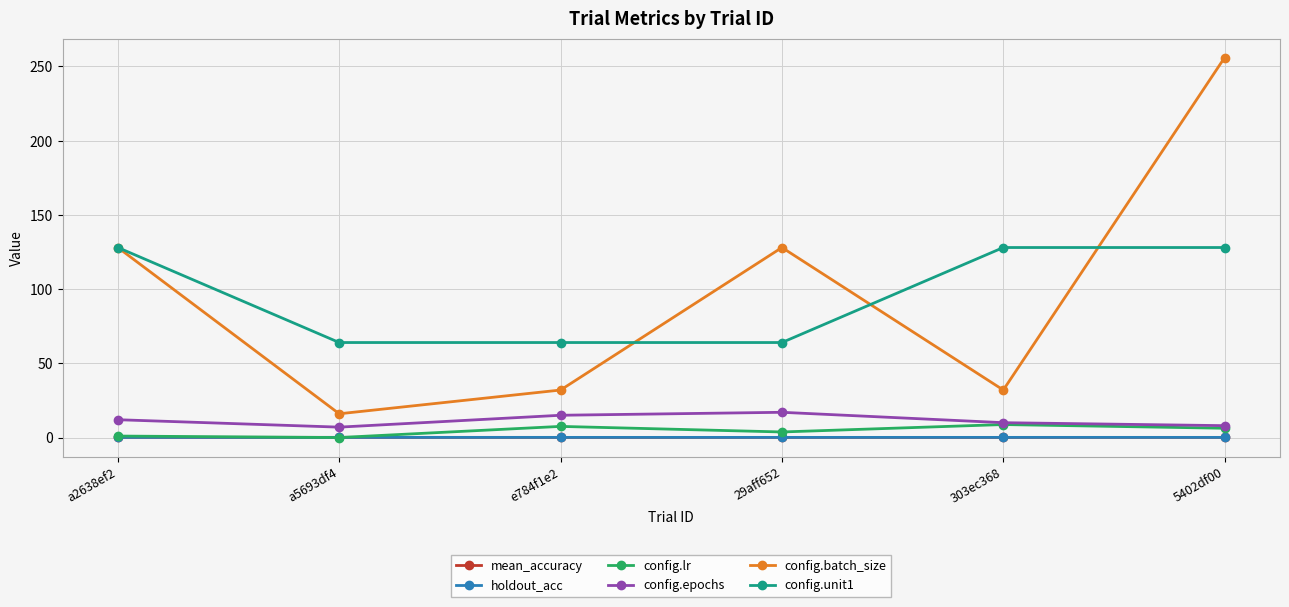

How many config.unit1 values are between 64 and 128?

6